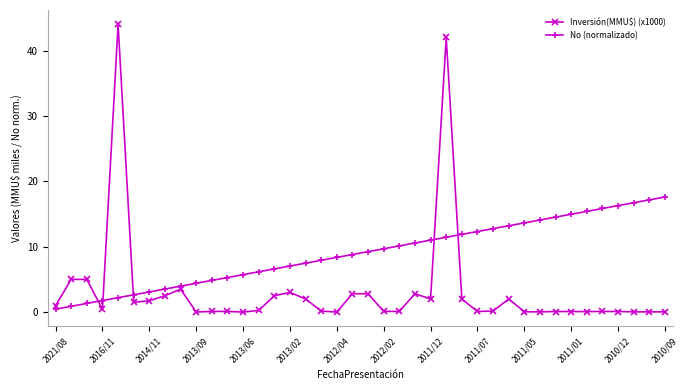

What is the value of the No (normalizado) point at the 12th from the left?

5.3